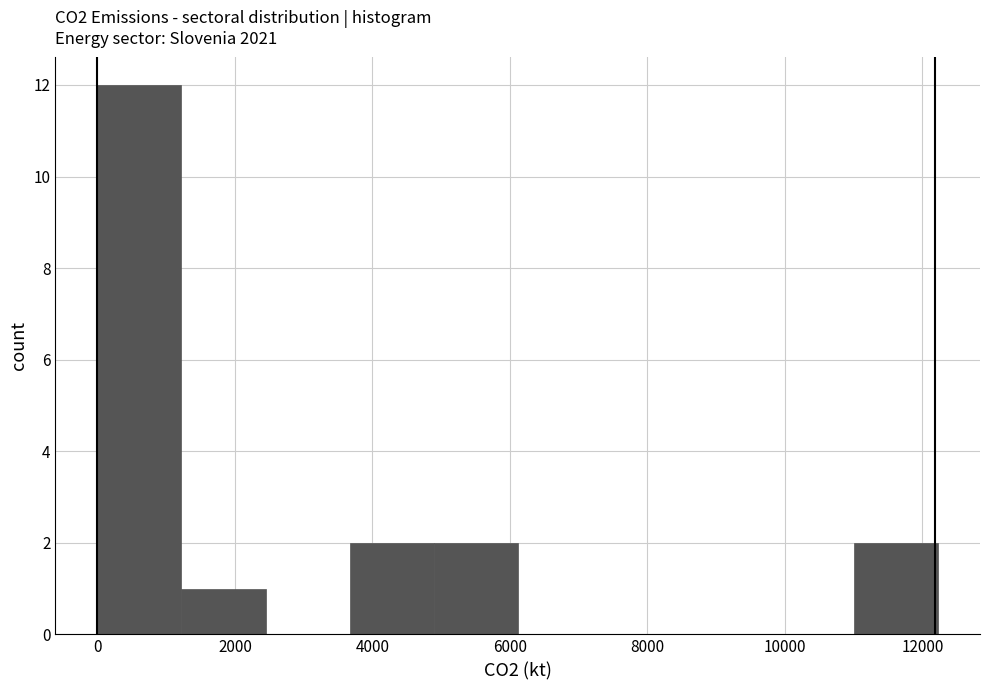

Over which range of the x-axis is the bar tallest?

0 to 1200